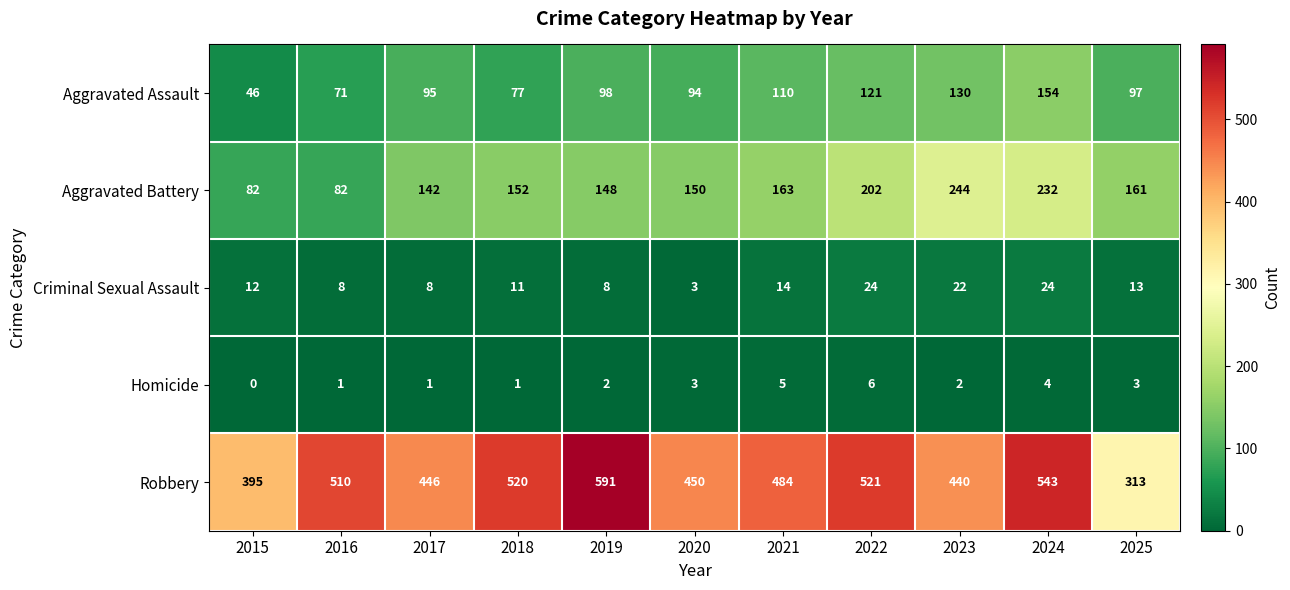

Is it true that Robbery equals 186 at 2020?

False